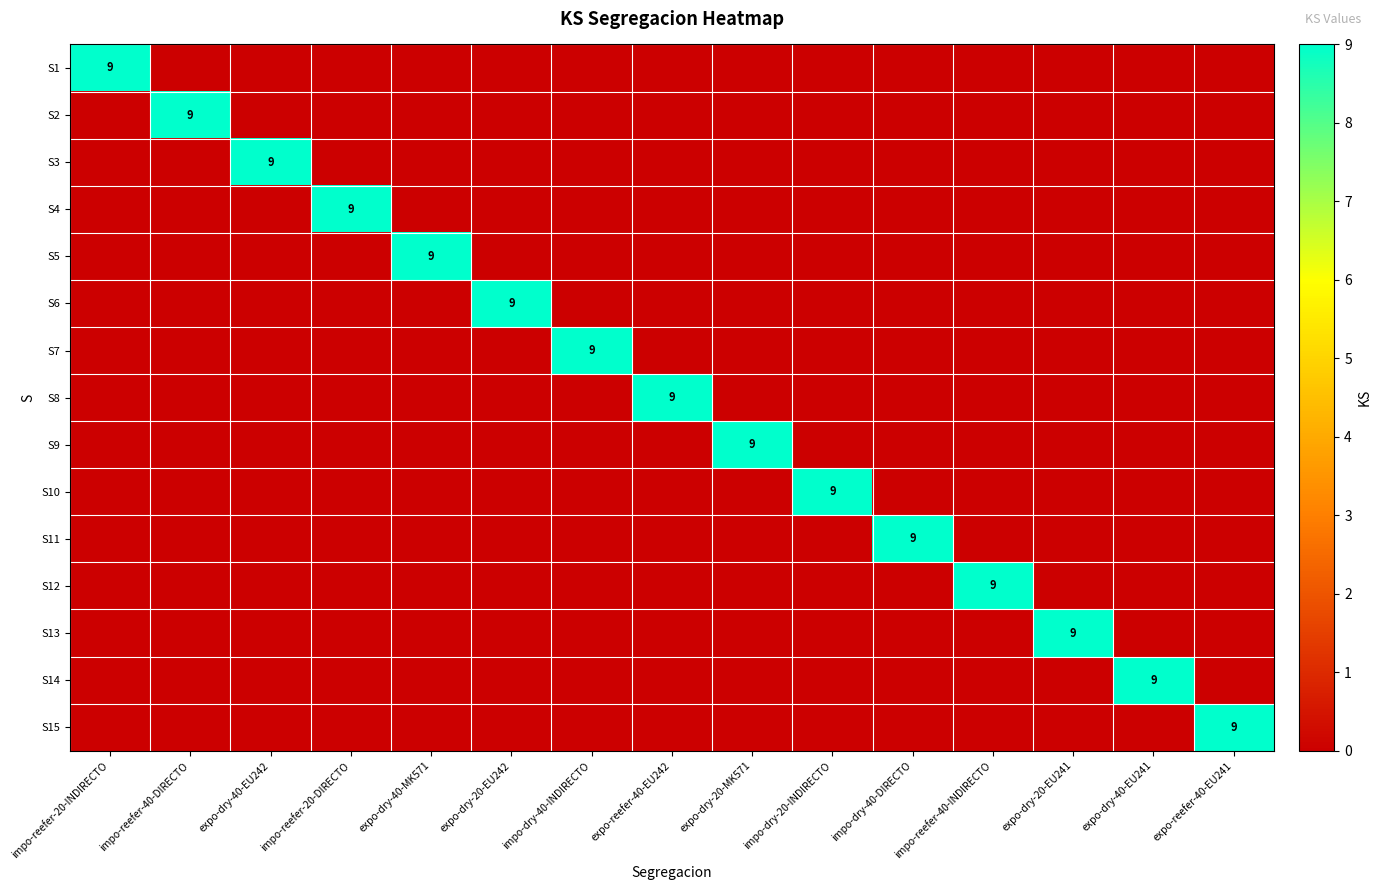

True or false: S7 has a value of 9 at impo-dry-40-INDIRECTO.

True